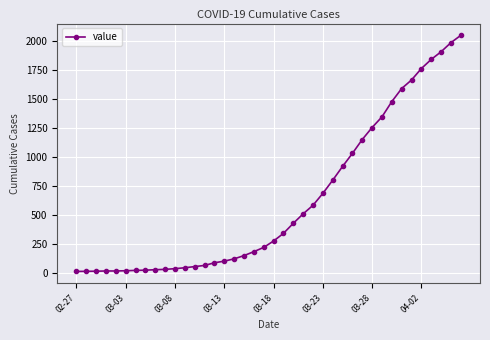

What is the sum of all values?

24820